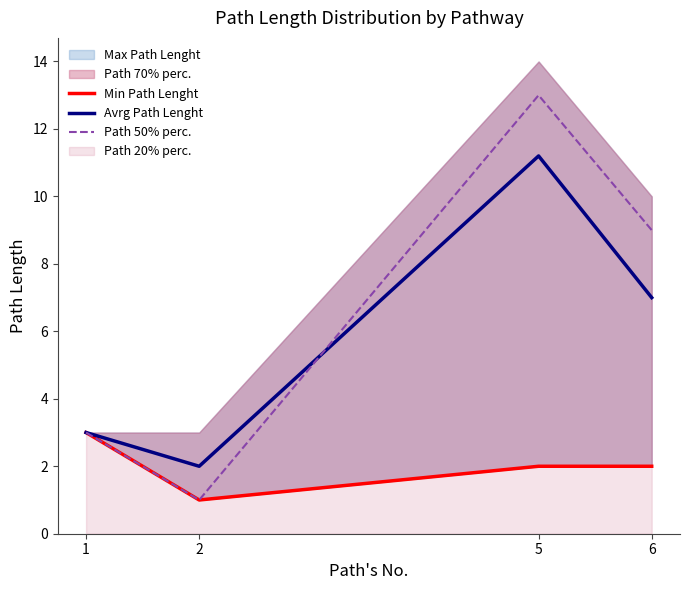

At how many categories does at least one series exceed 8?

2